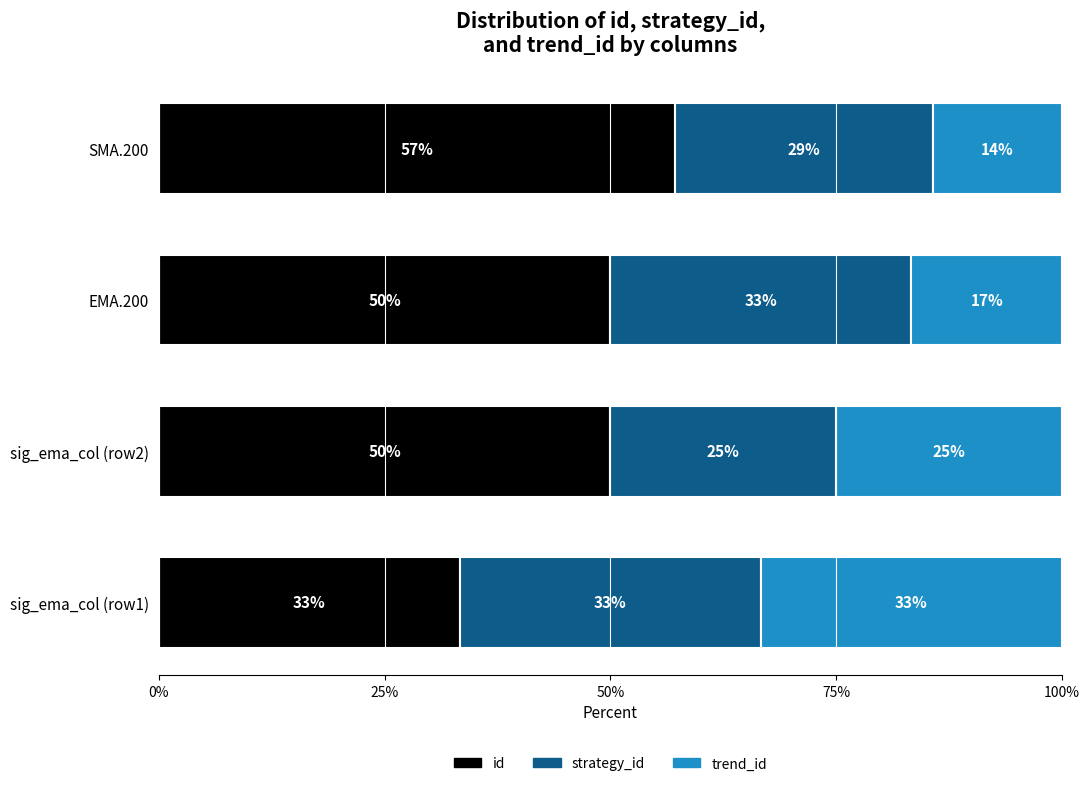

What are all the series names shown in the legend?

id, strategy_id, trend_id